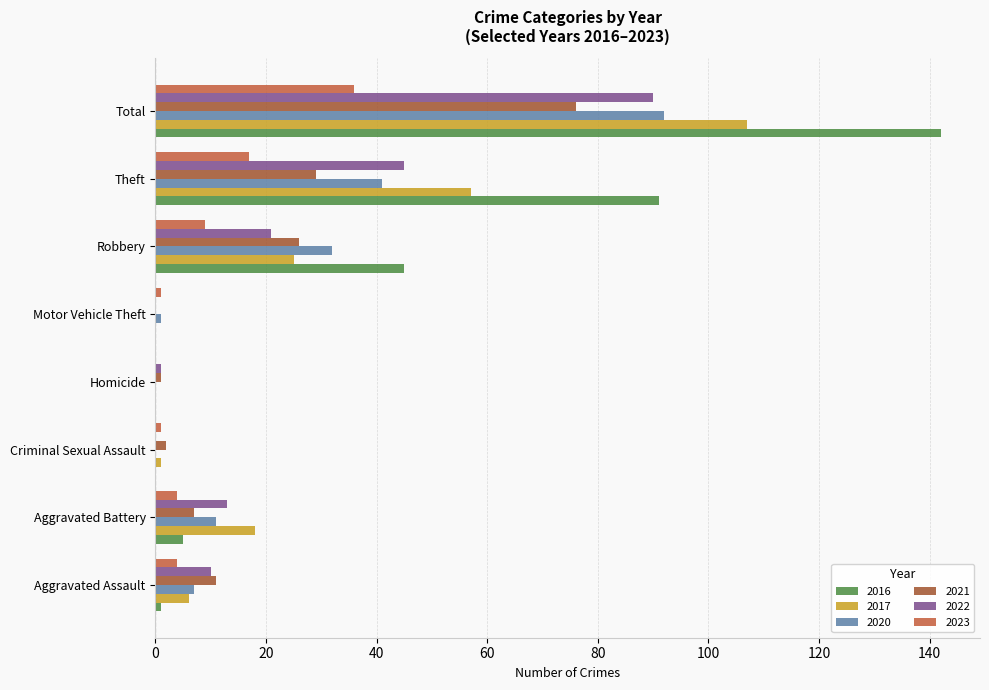

Which series has the widest spread of values?

2016